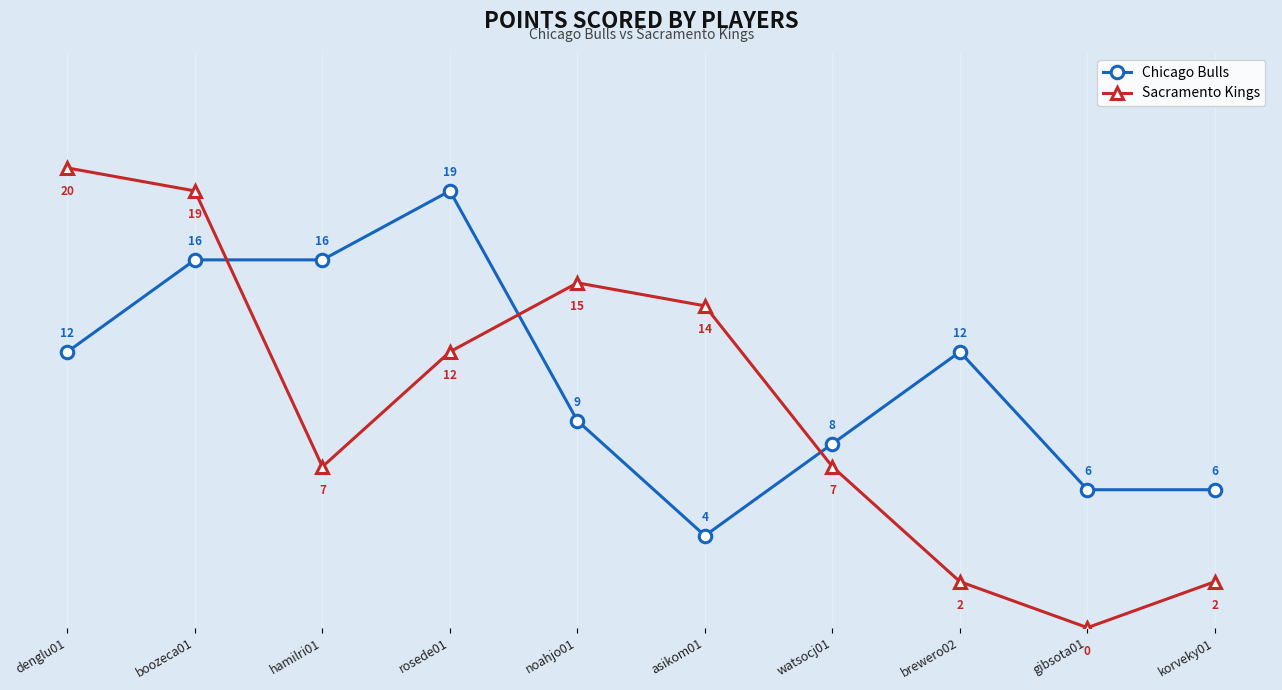

Reading right to left, what are all the values shown in this chart?

Chicago Bulls: korveky01=6	gibsota01=6	brewero02=12	watsocj01=8	asikom01=4	noahjo01=9	rosede01=19	hamilri01=16	boozeca01=16	denglu01=12
Sacramento Kings: korveky01=2	gibsota01=0	brewero02=2	watsocj01=7	asikom01=14	noahjo01=15	rosede01=12	hamilri01=7	boozeca01=19	denglu01=20